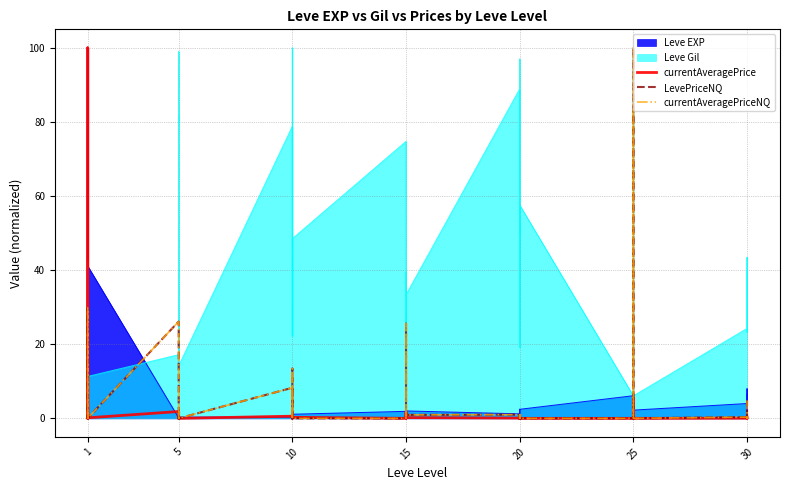

True or false: currentAveragePriceNQ has a value of 0.5 at 25.

False